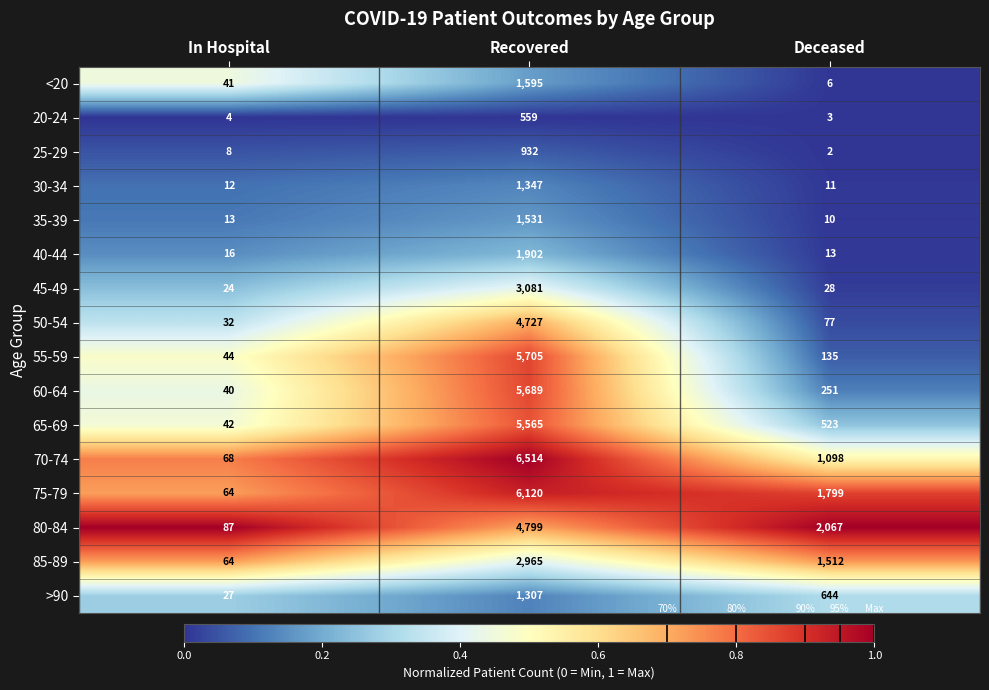

What is the sum of all 30-34 values?

1370